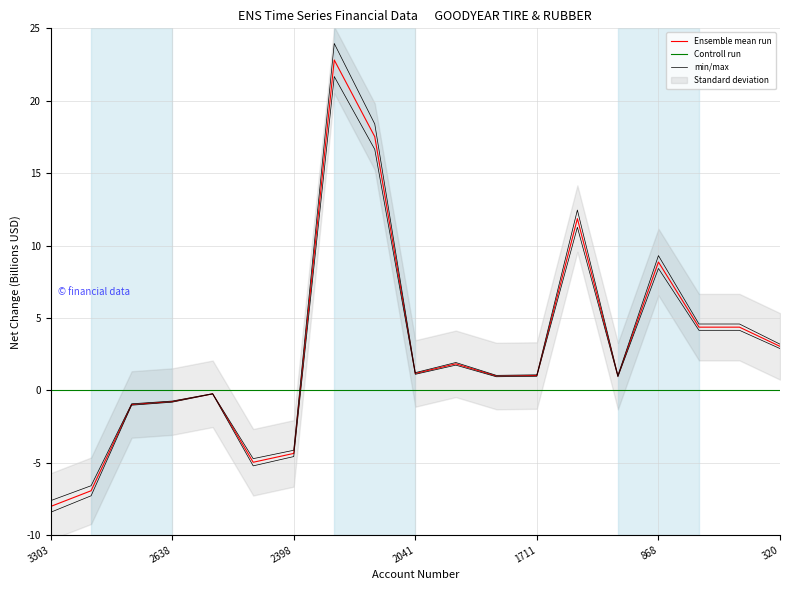

What is the average value?

2760947368